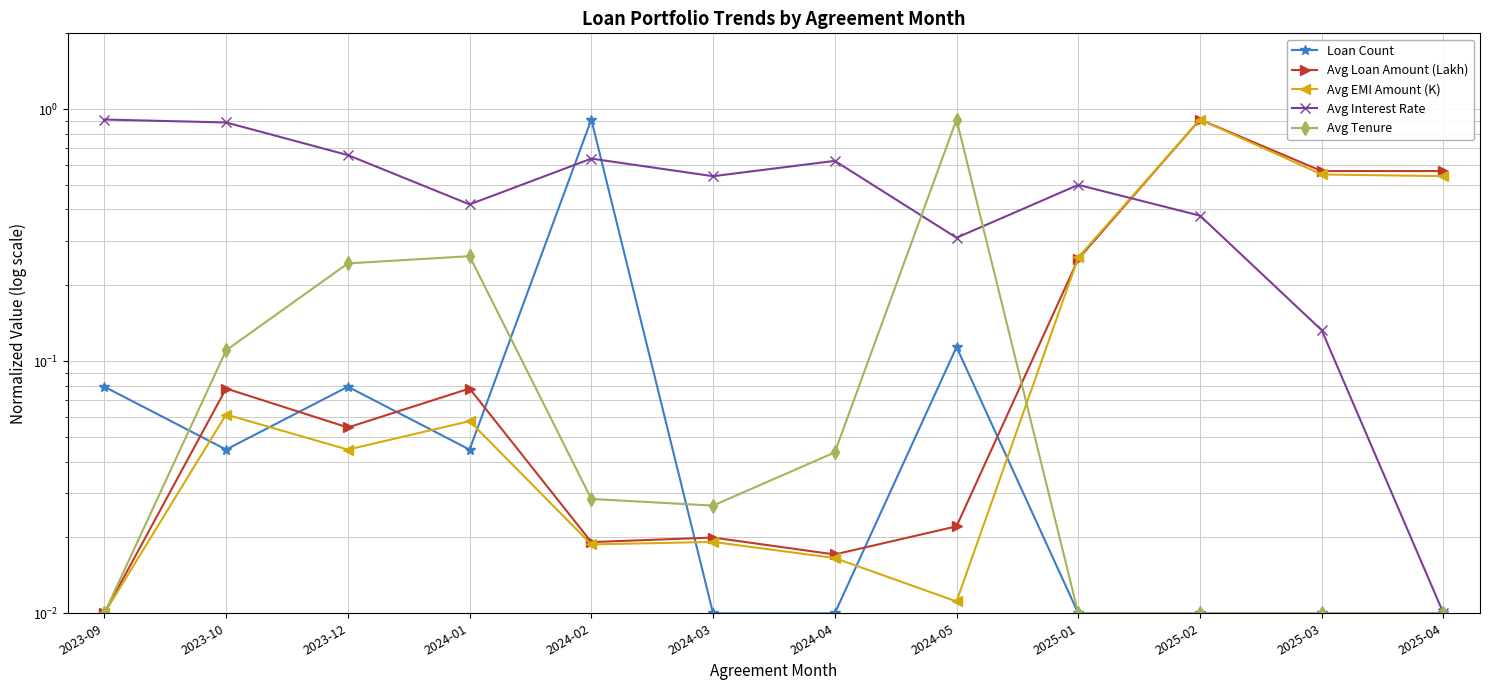

At which category does Avg Loan Amount (Lakh) reach its first local valley?

2023-12